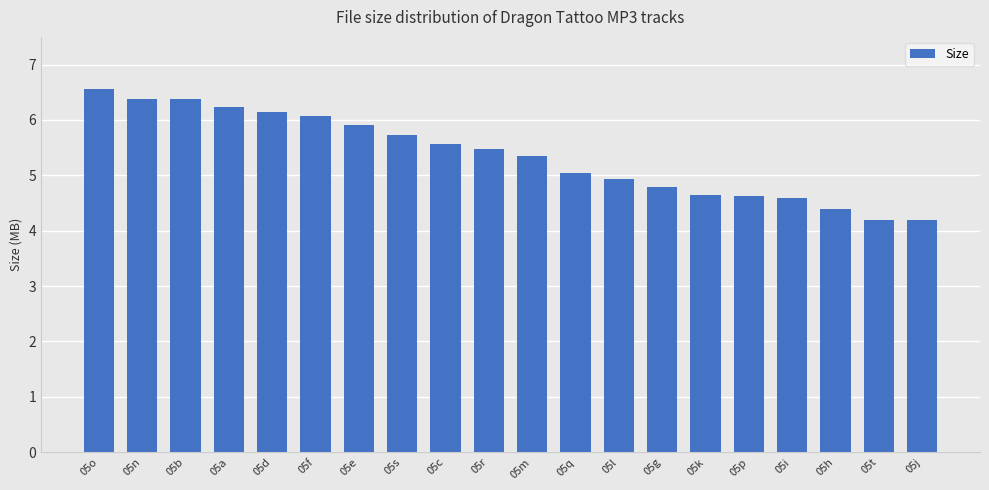

Is it true that the value at 05p is 2.1?

False